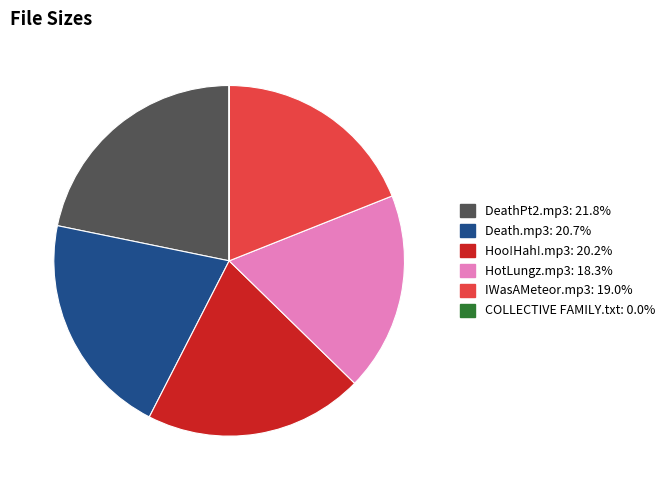

Is there any slice that represents more than half of the pie?

No